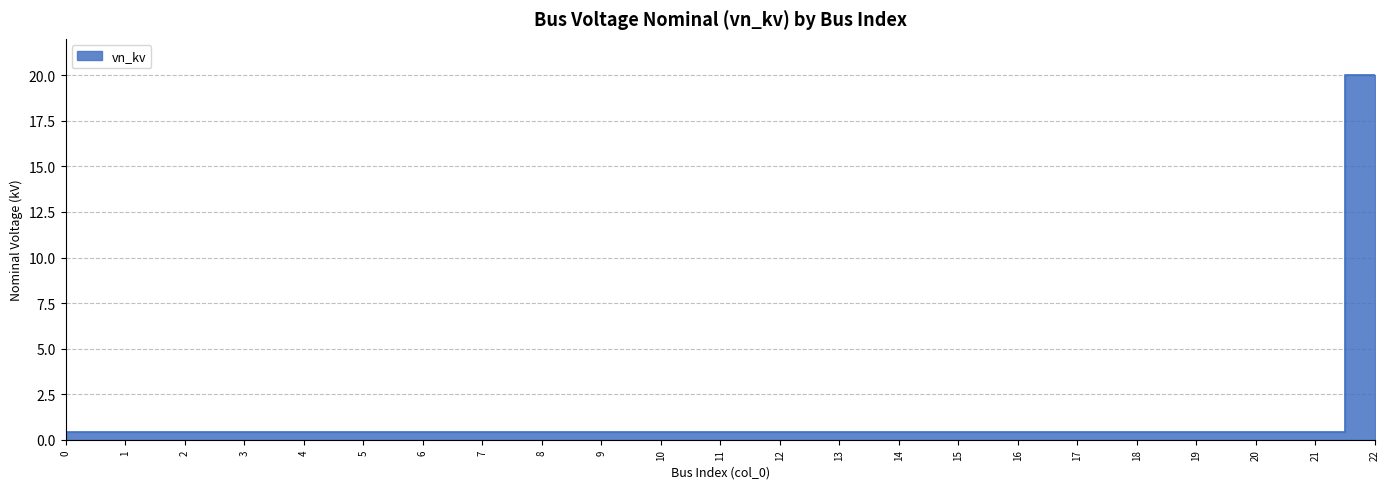

List the labels in order of value, largest first.

22, 0, 1, 2, 3, 4, 5, 6, 7, 8, 9, 10, 11, 12, 13, 14, 15, 16, 17, 18, 19, 20, 21